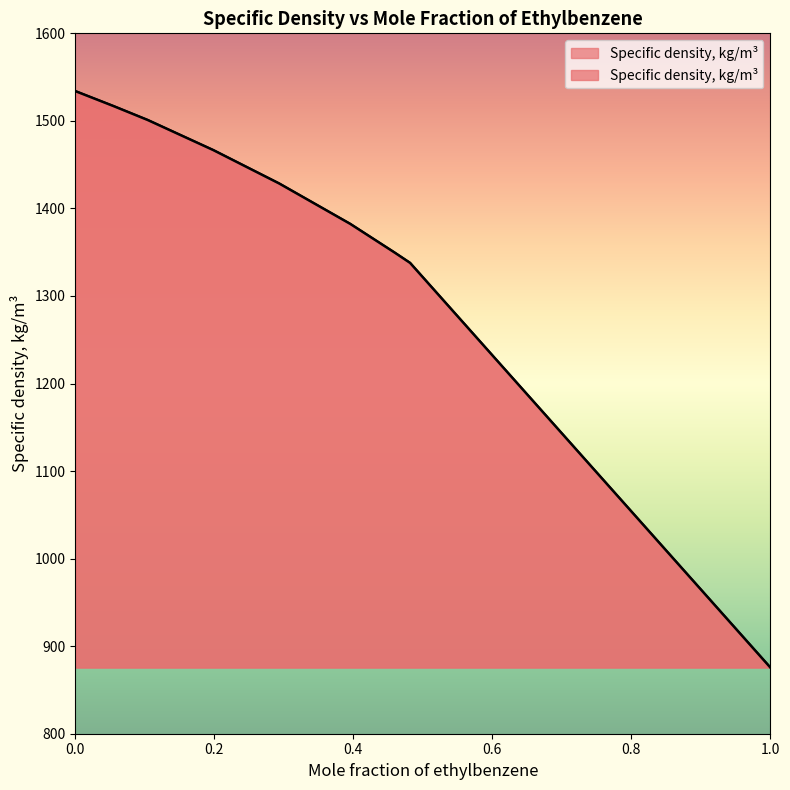

How many categories are shown in the chart?

9